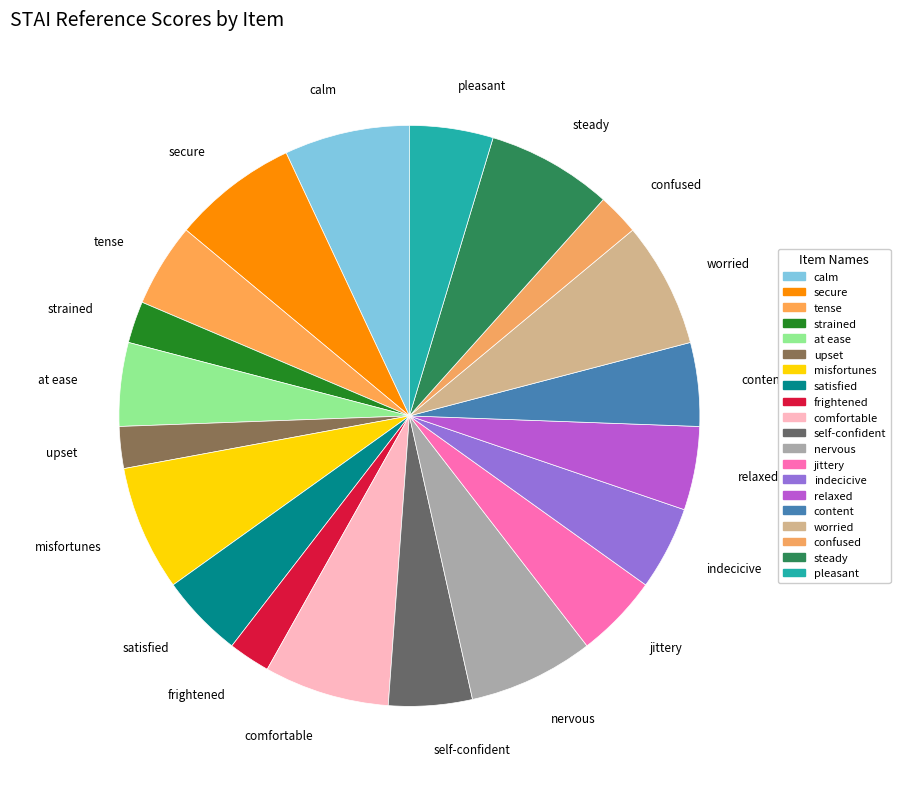

Do indecicive and tense together represent more than half of the pie?

No